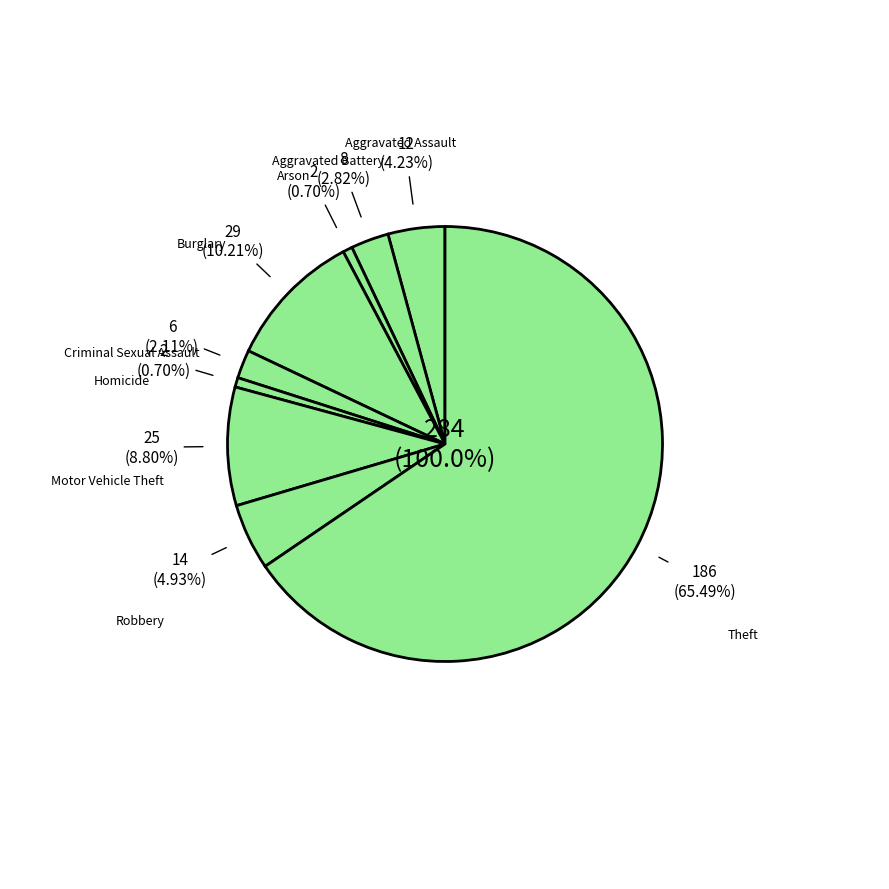

What is the change in value from Burglary to Robbery?

-15